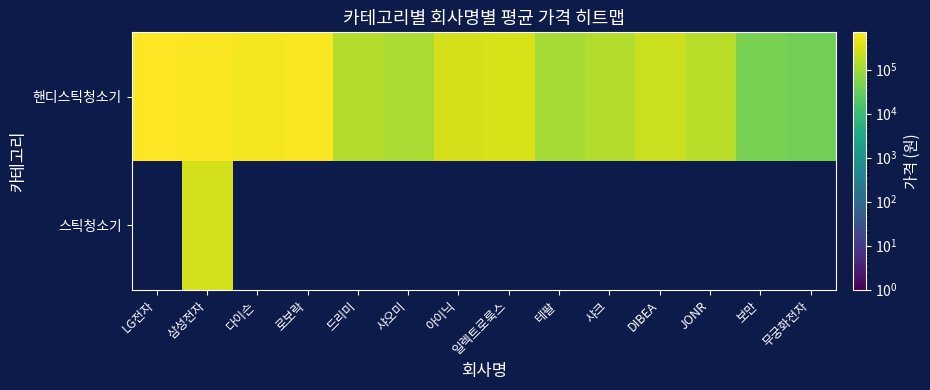

What is the spread (max minus min) of values at 보만?

47899.0